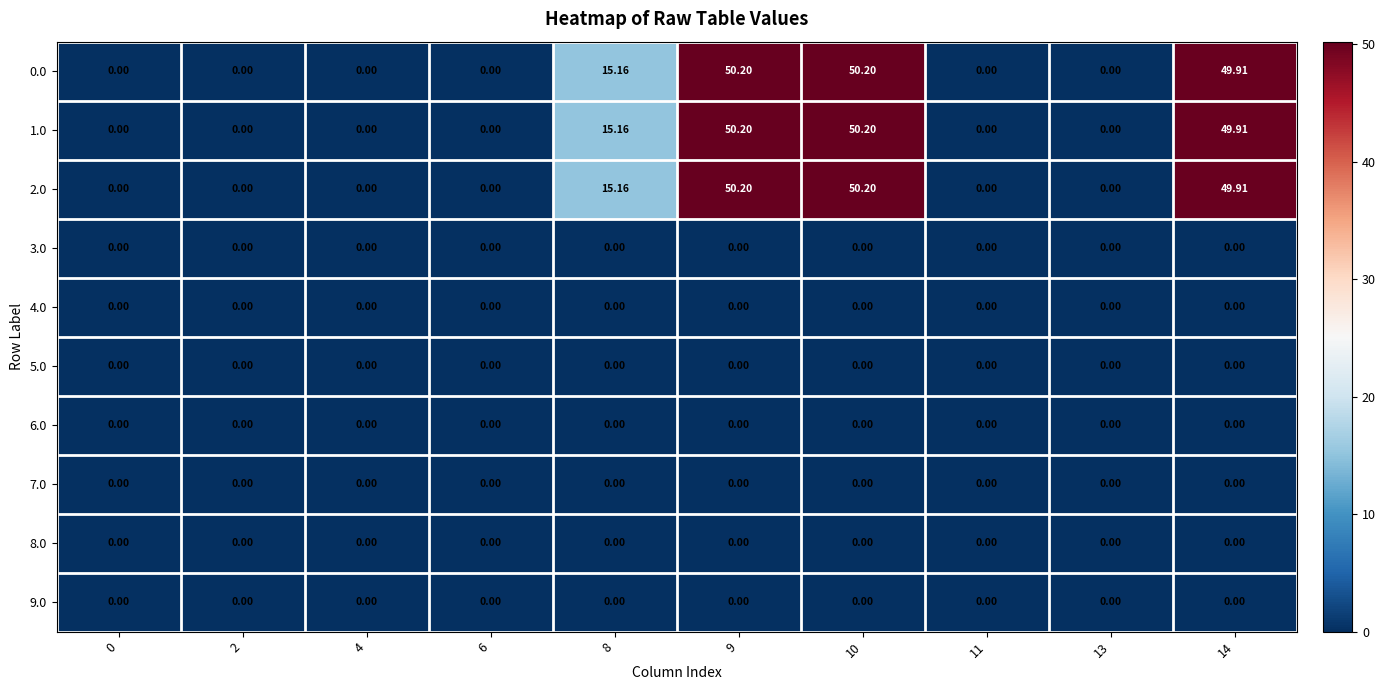

At 8, list the series in order from smallest to largest.

3.0, 4.0, 5.0, 6.0, 7.0, 8.0, 9.0, 0.0, 1.0, 2.0